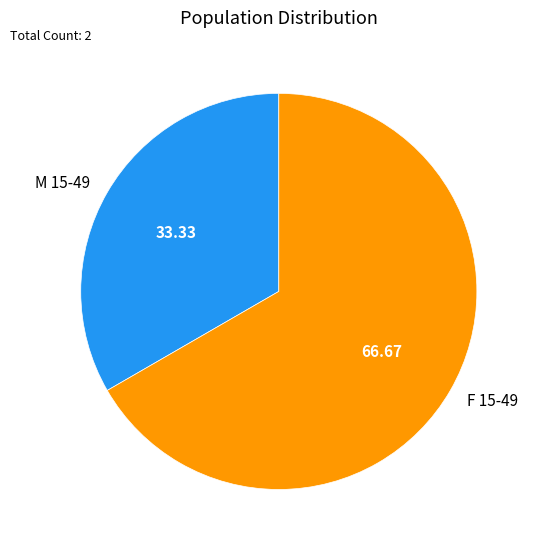

Does F 15-49 account for over 50% of the chart?

Yes